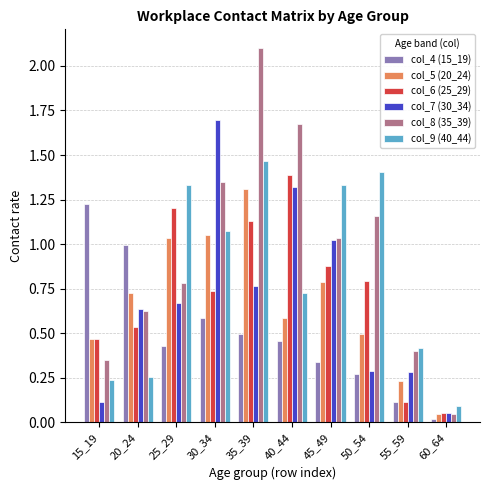

Which series changed the most between 40_44 and 55_59?

col_6 (25_29)